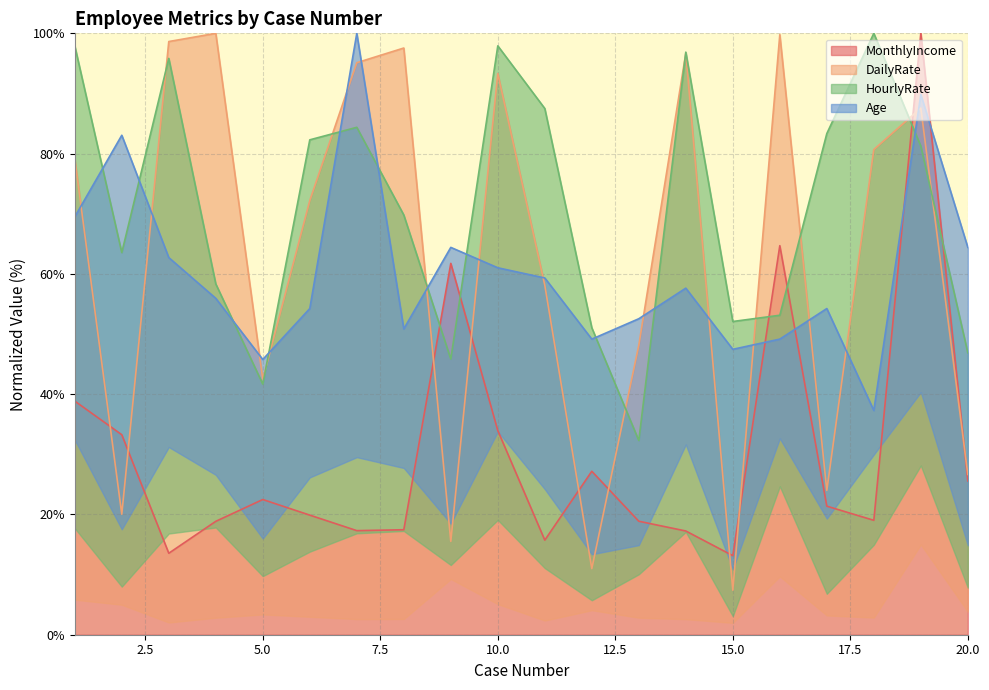

At which label does MonthlyIncome reach its minimum?

15